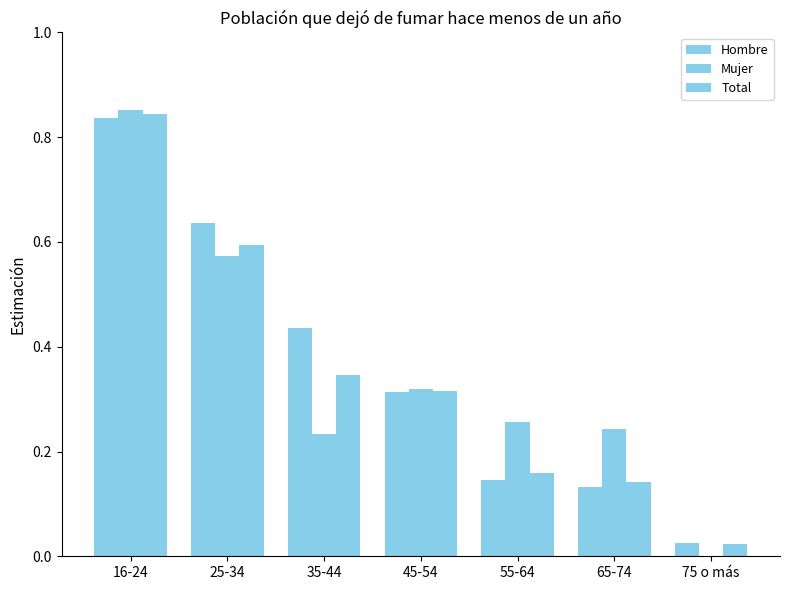

Count the number of data series in this chart.

3